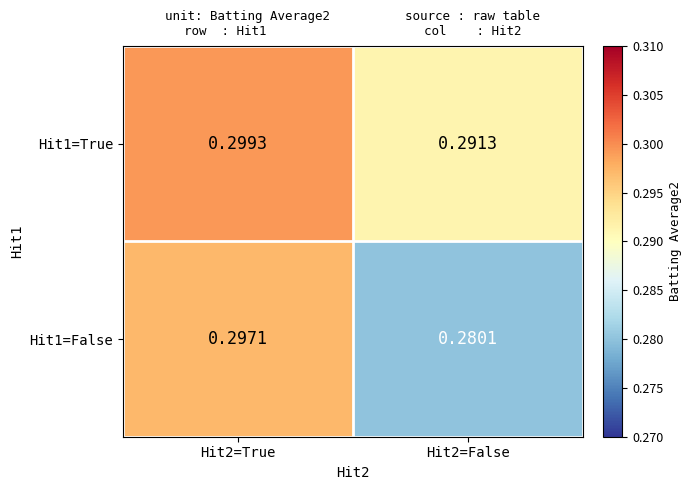

Which label corresponds to the smallest value in the chart?

Hit2=False